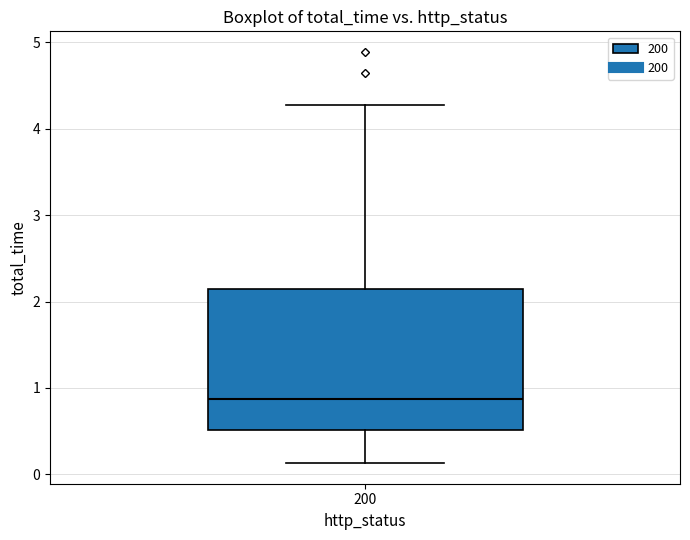

Transcribe this box plot: give where the median line is, the range the box spans, and where the two whiskers end, as read against the y-axis. The values are not printed on the chart, so give them approximately, as read against the axis.

median 0.9, box 0.5 to 2.1, whiskers 0.1 to 4.3